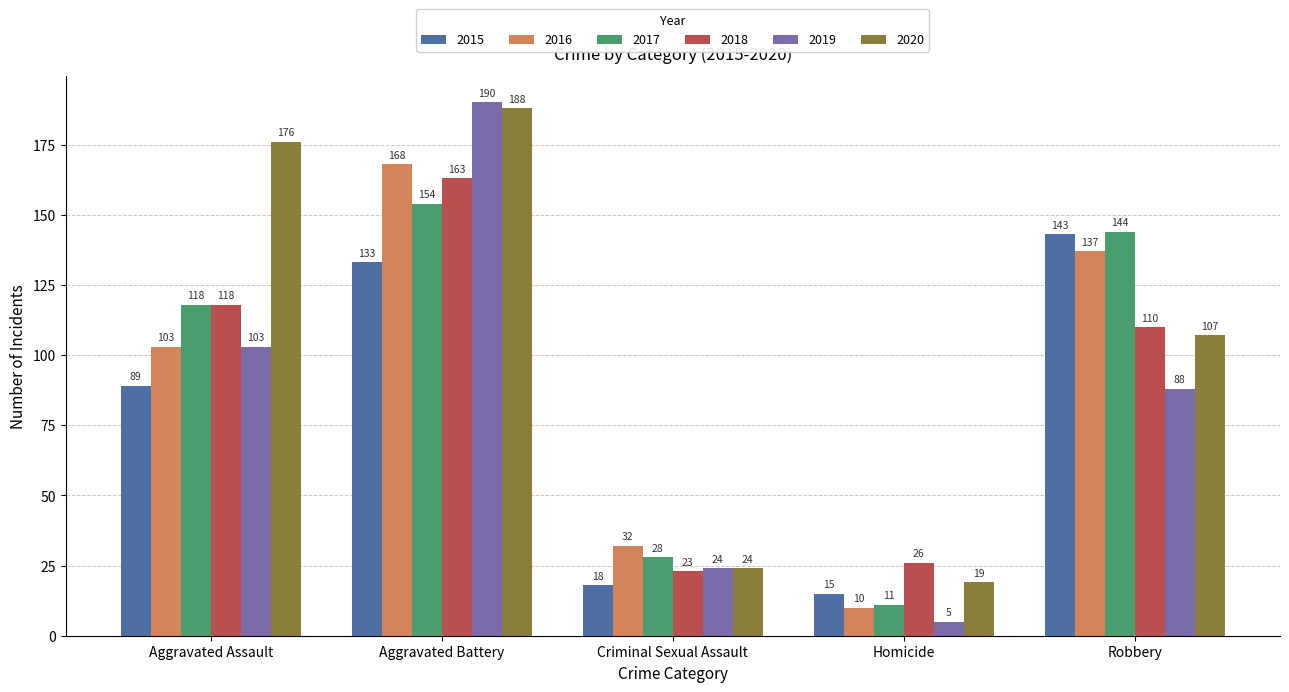

The value of 2018 at Homicide is 26. True or false?

True